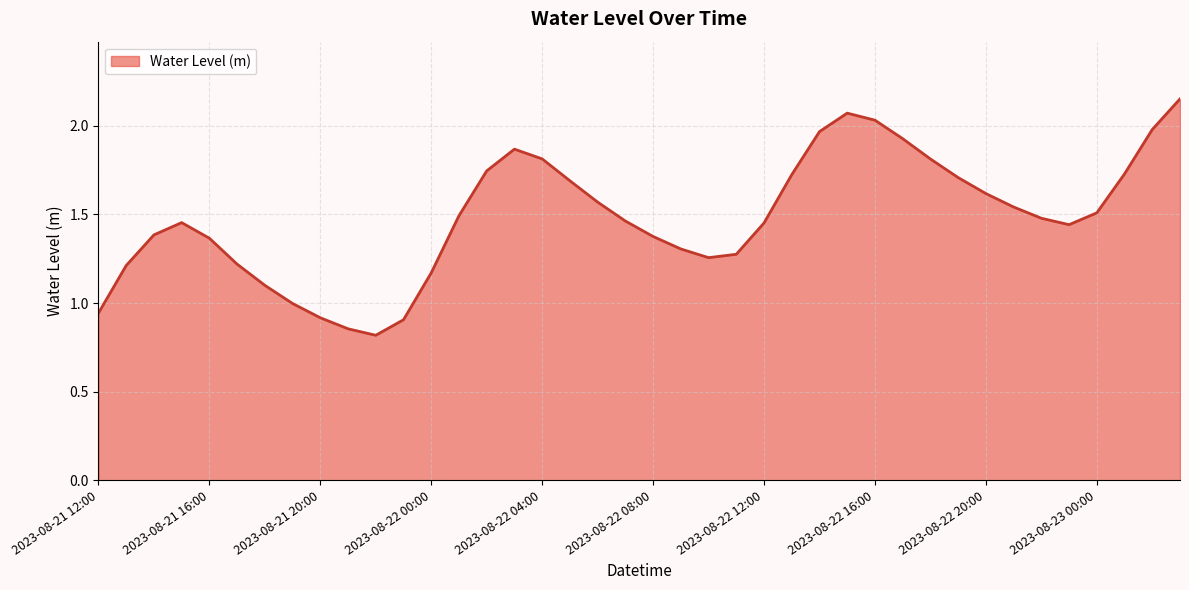

What is the minimum value shown in the chart?

0.8